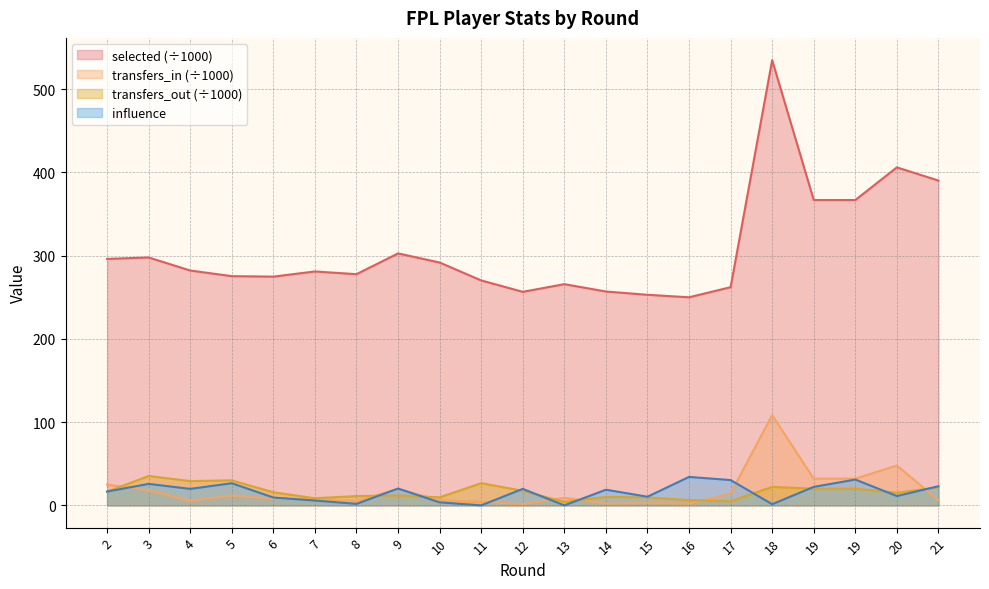

What are all the series names shown in the legend?

selected (÷1000), transfers_in (÷1000), transfers_out (÷1000), influence